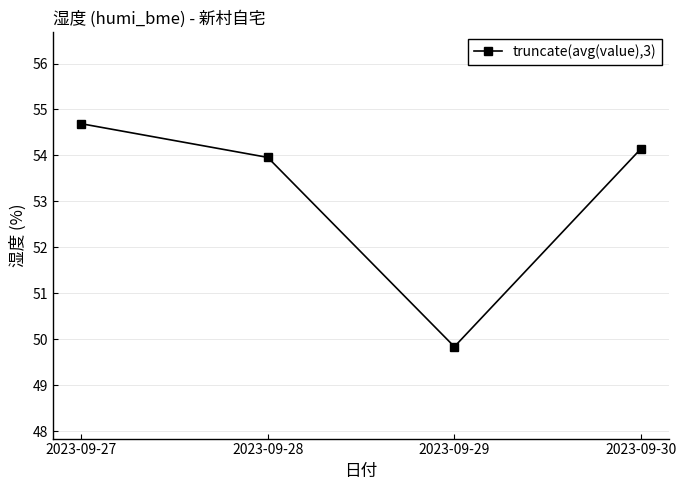

Which label corresponds to the smallest value in the chart?

2023-09-29